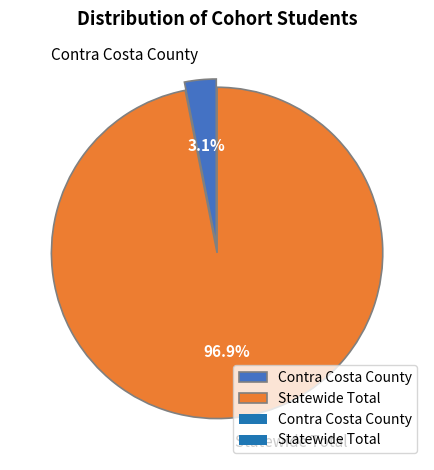

Combined, do Contra Costa County and Statewide Total account for over 50%?

Yes